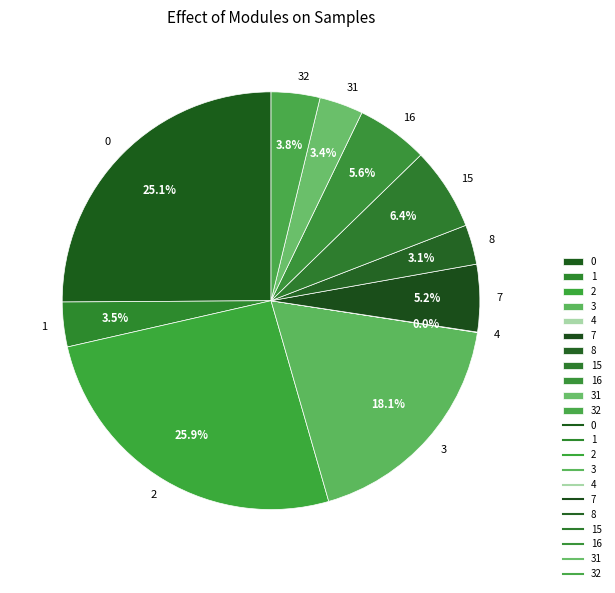

Is the sum of 2 and 16 greater than half?

No